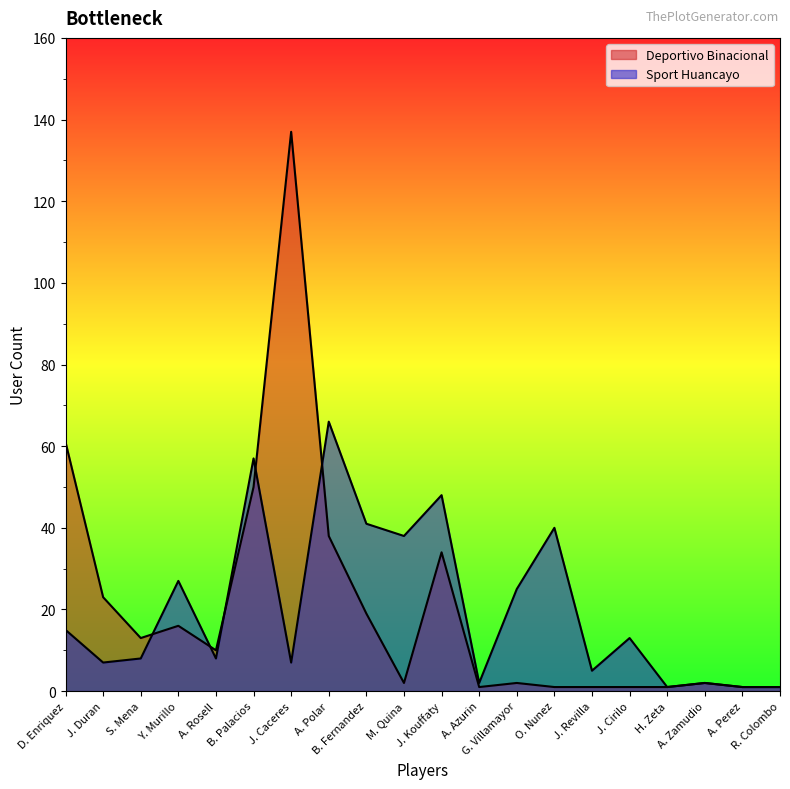

What is the difference between the Sport Huancayo values at A. Perez and O. Nunez?

39